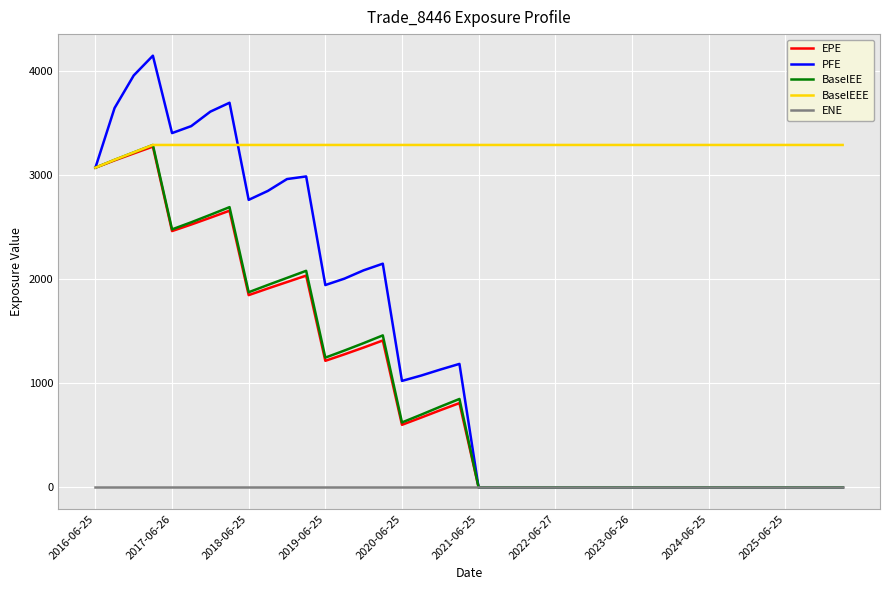

Is this an area chart (filled region under the line)?

No